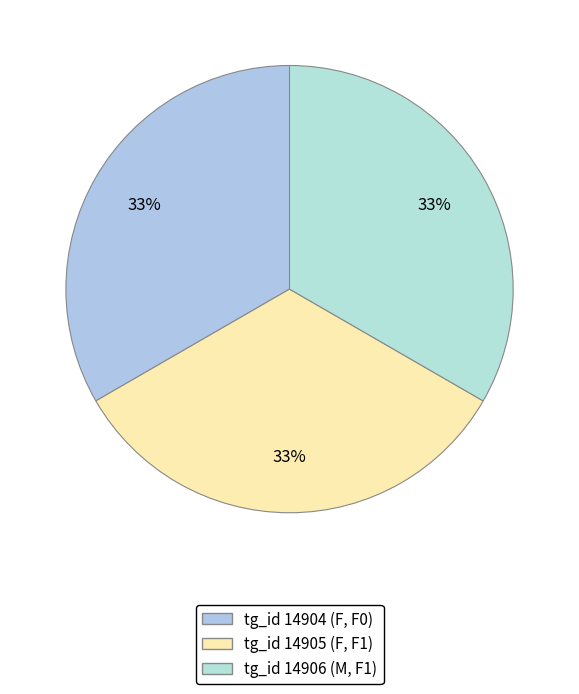

How many slices are in this pie chart?

3